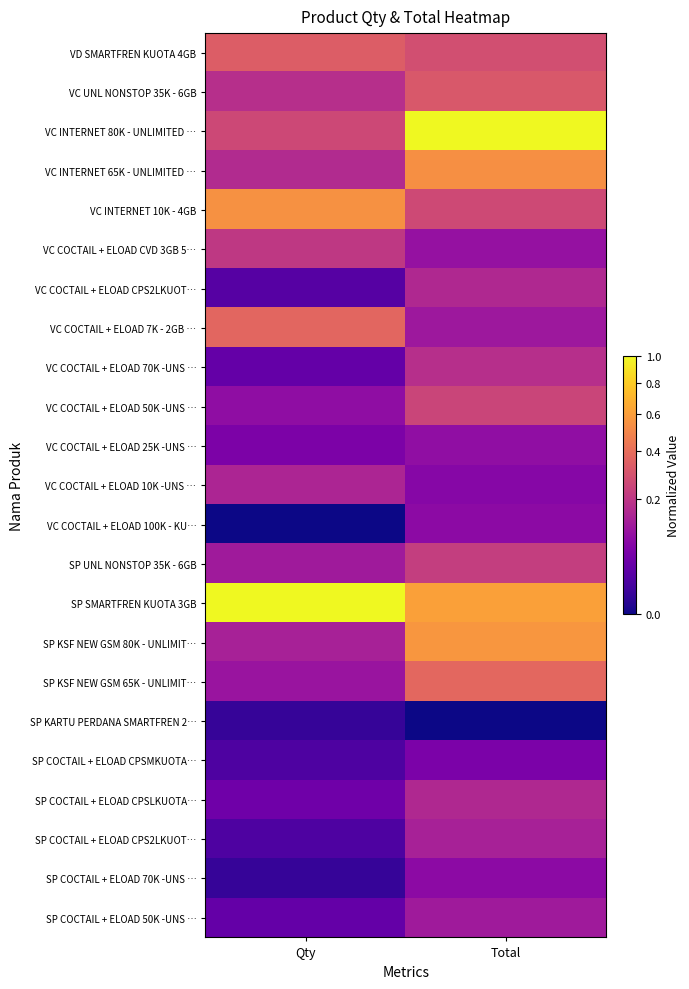

Between Qty and Total, which is larger?

Qty